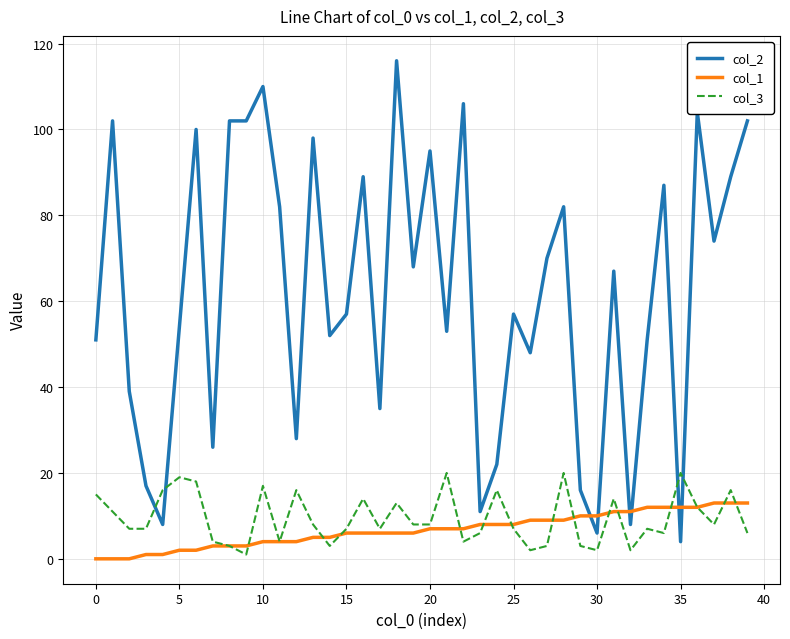

True or false: col_3 and col_2 cross at least once.

True